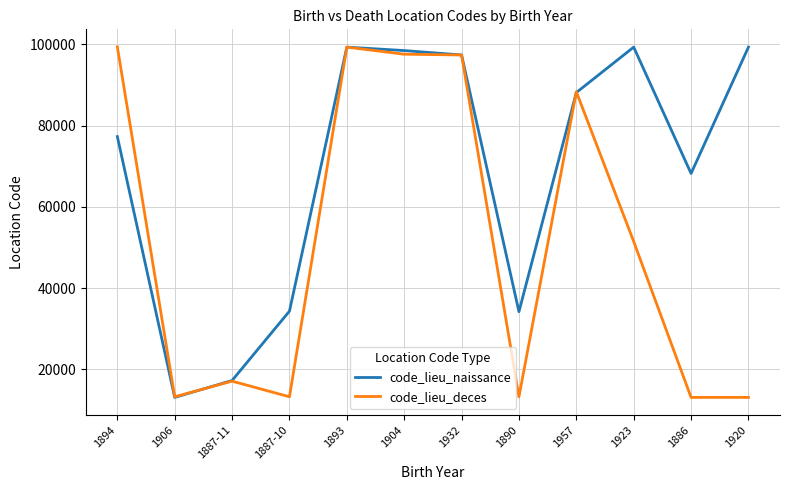

List the series in order of their overall mean, lowest first.

code_lieu_deces, code_lieu_naissance